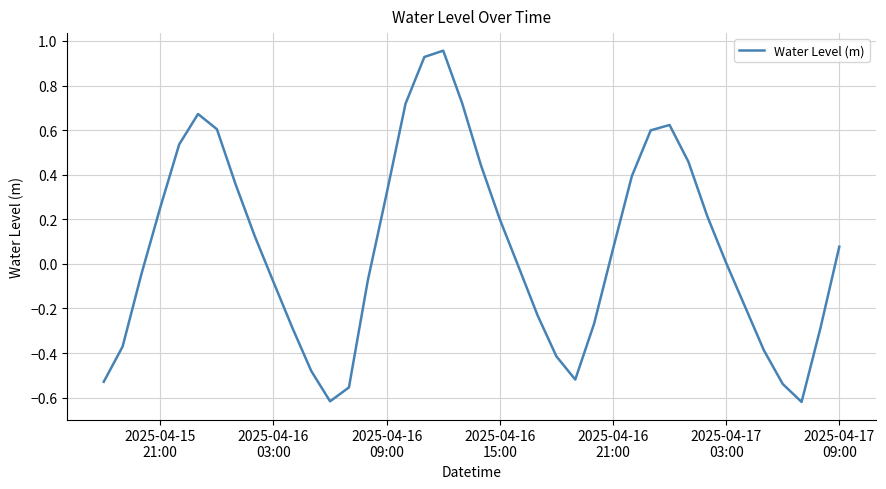

What is the difference between the maximum and minimum values?

1.6